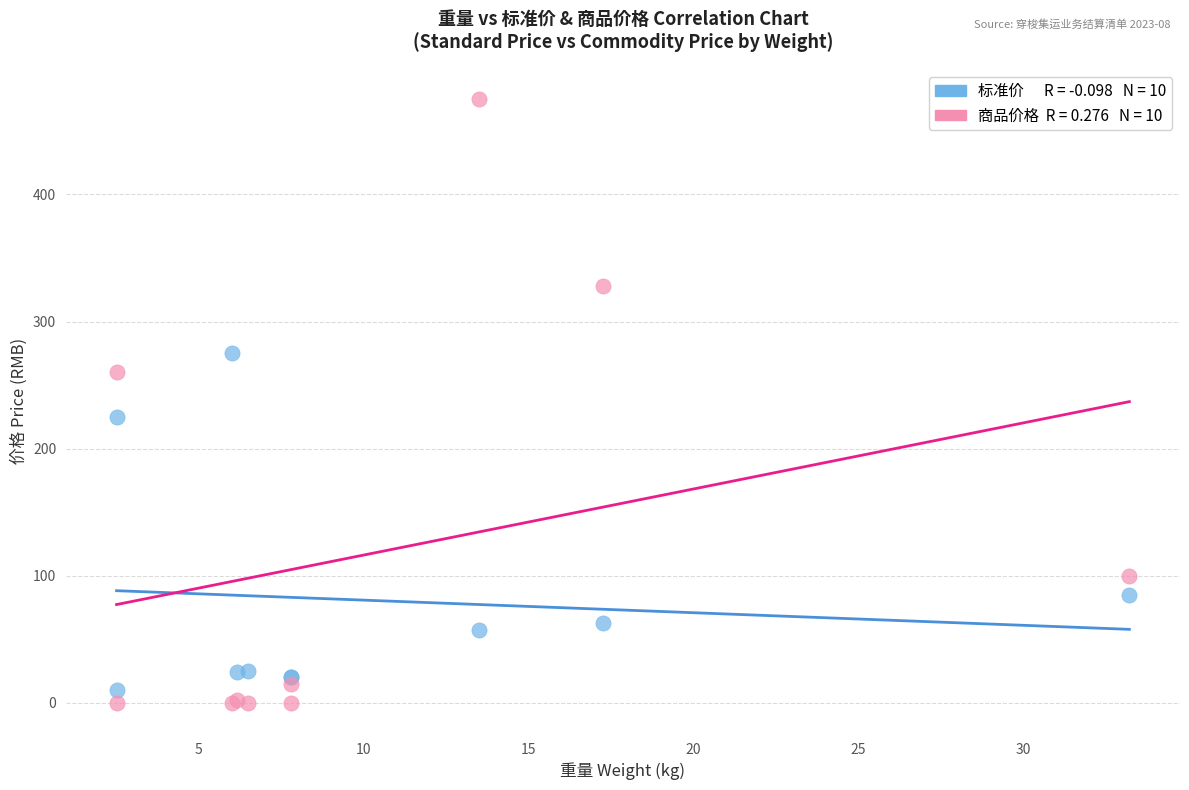

Across all series, what Y value is closest to 237?

225.0